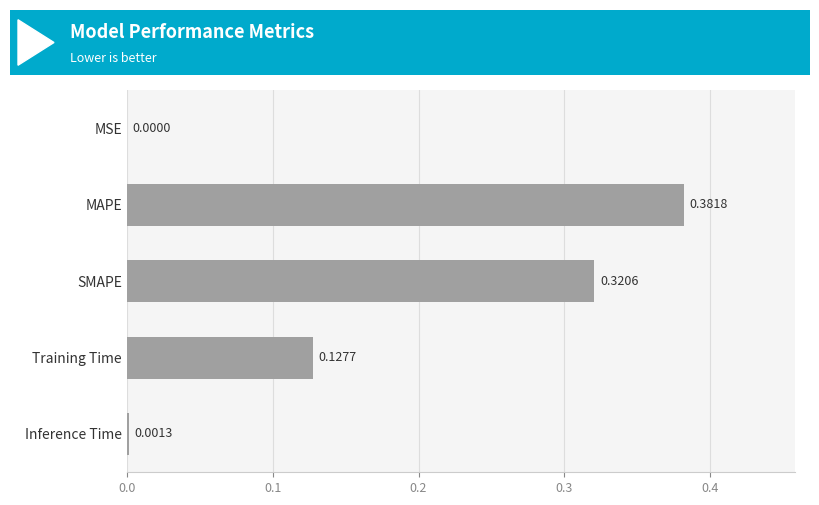

Which label corresponds to the largest value in the chart?

MAPE